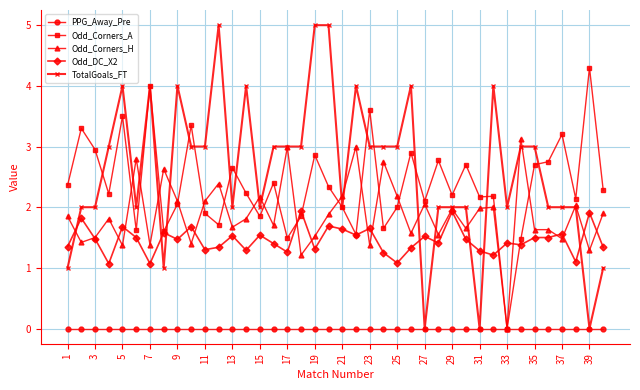

What is the average value of the Odd_Corners_H series?

1.9